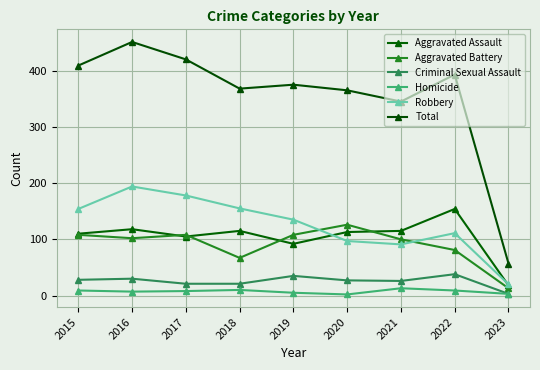

Where is Criminal Sexual Assault nearest to the value 20?

2017